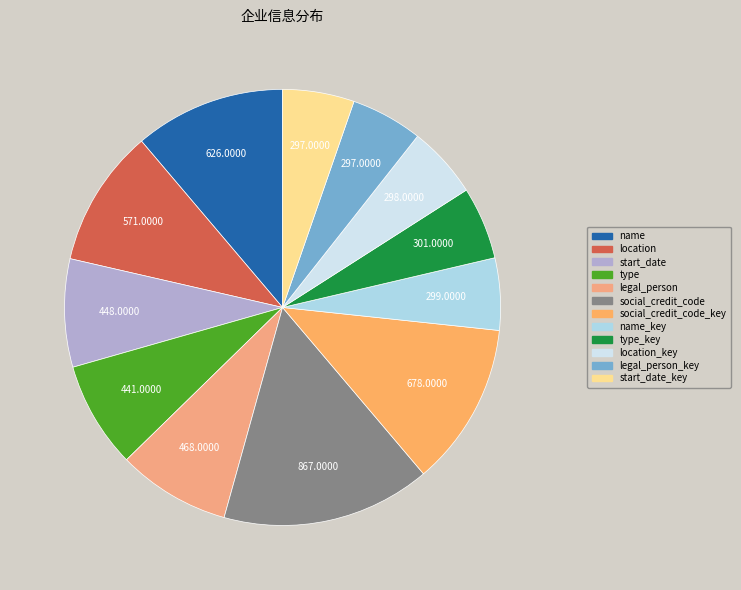

What is the largest slice in the pie chart?

social_credit_code